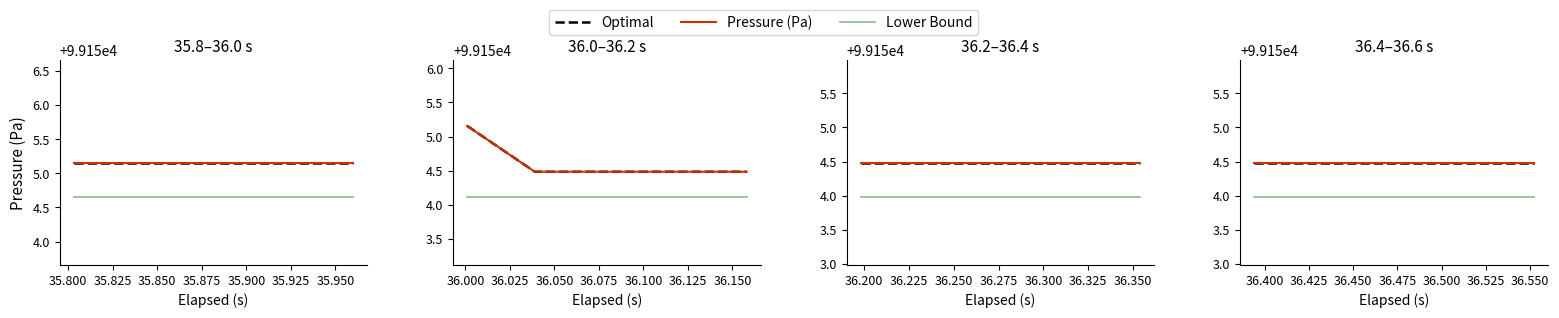

How many lines are shown in the chart?

3